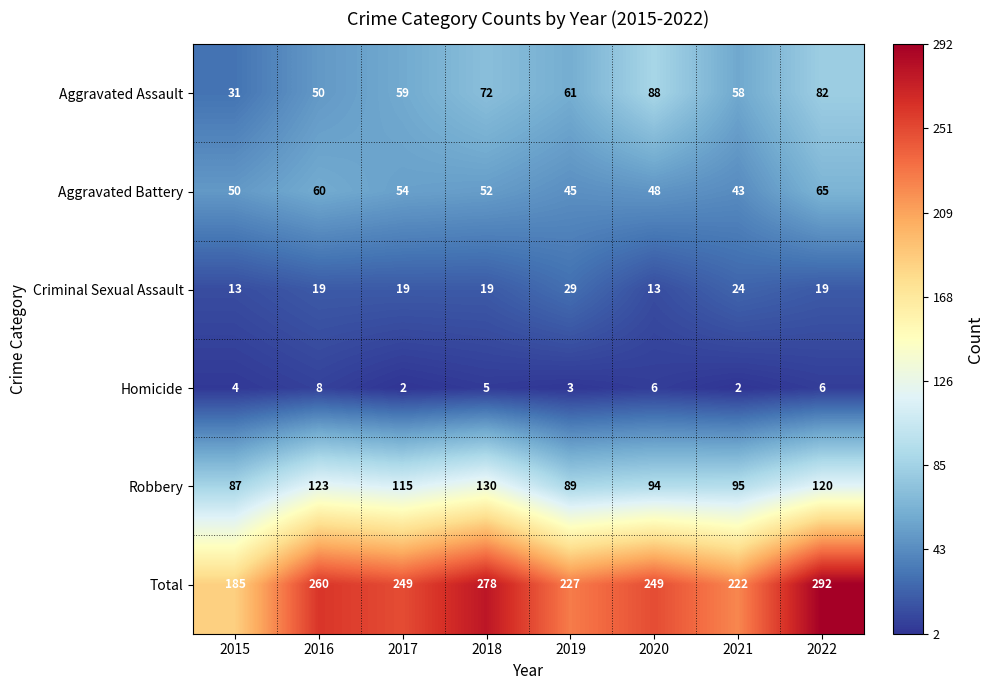

The Criminal Sexual Assault series shows 13 at 2020. True or false?

True